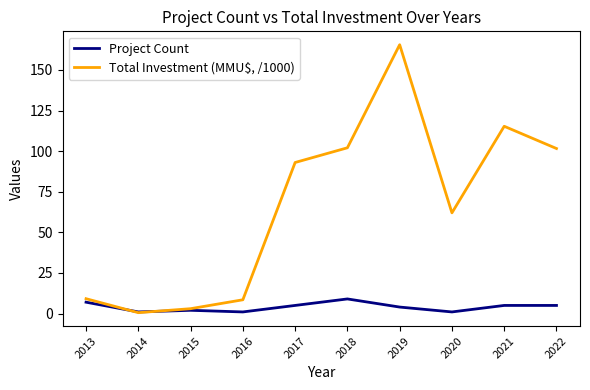

Which series has the largest range (max minus min)?

Total Investment (MMU$, /1000)